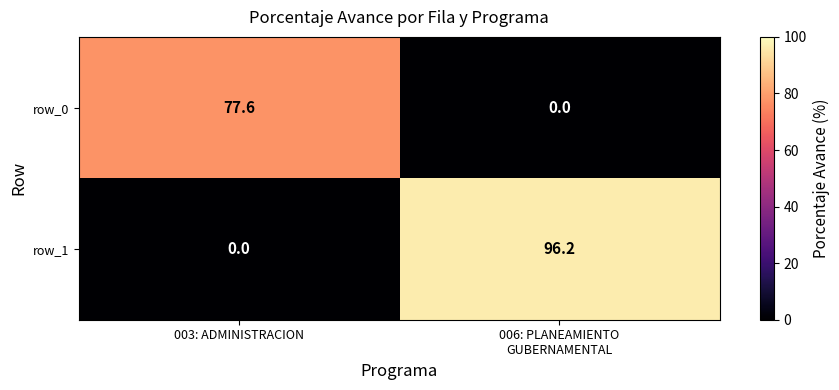

How many positive values does the row_1 series have?

1